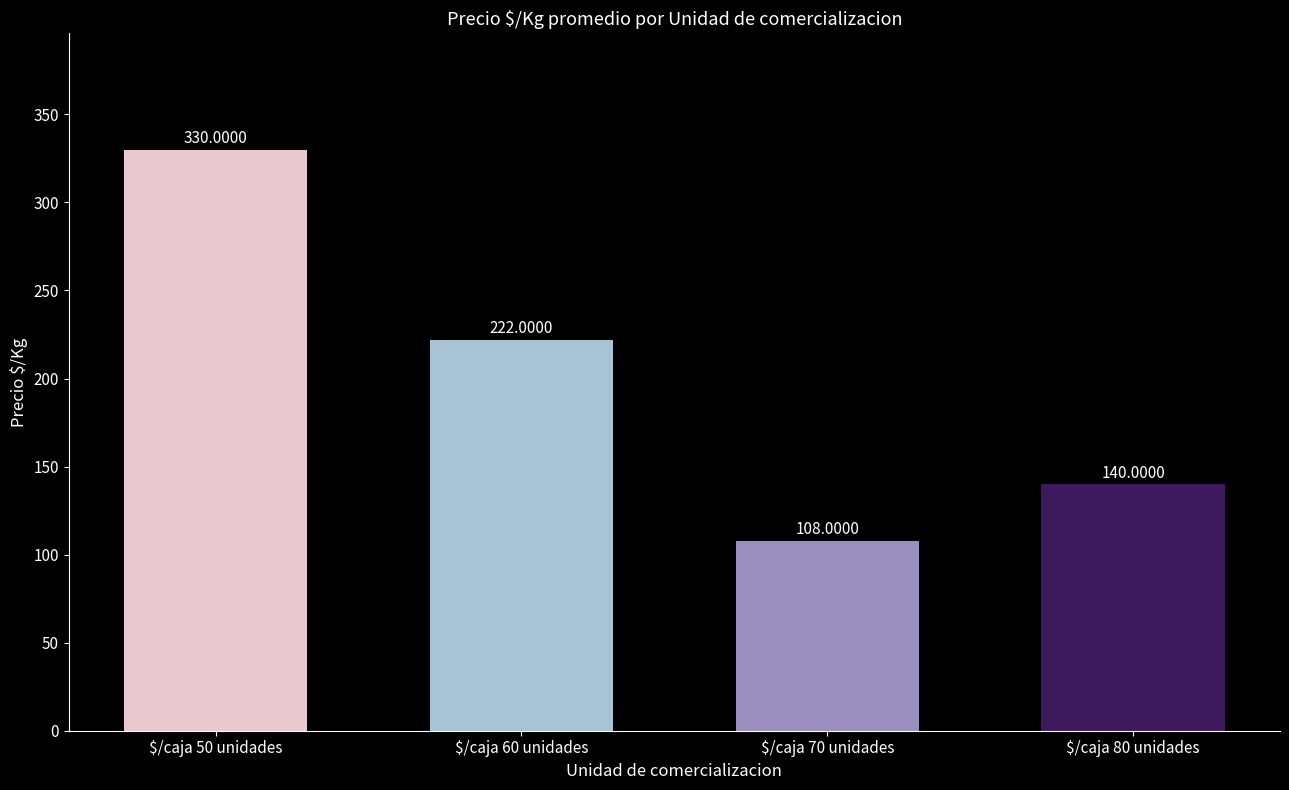

What is the change in value from $/caja 70 unidades to $/caja 80 unidades?

+32